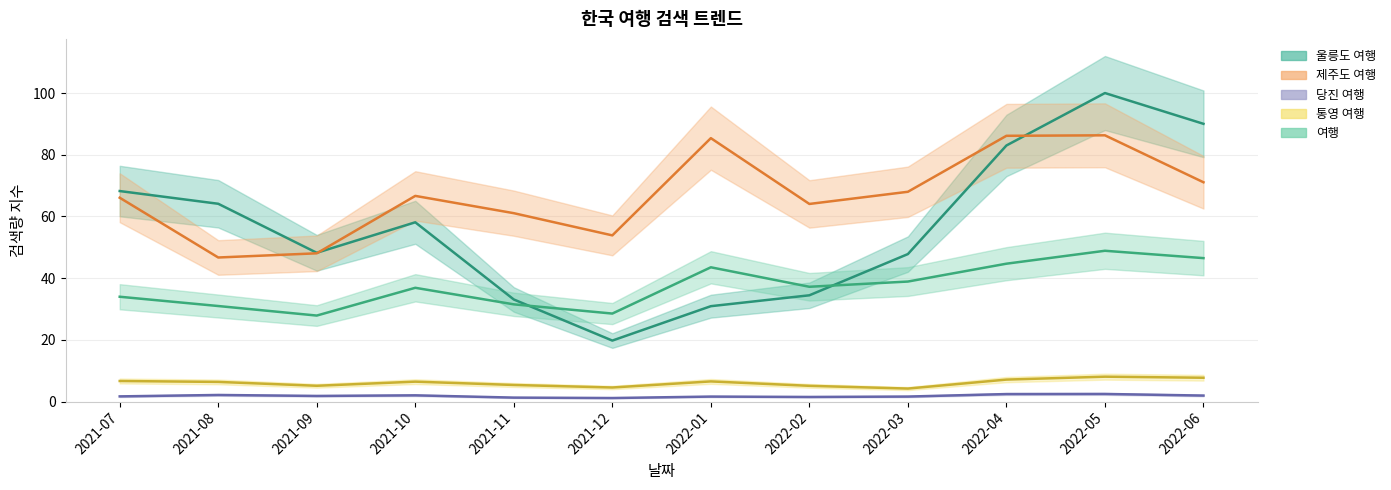

The value of 울릉도 여행 at 2021-12 is 5.0. True or false?

False